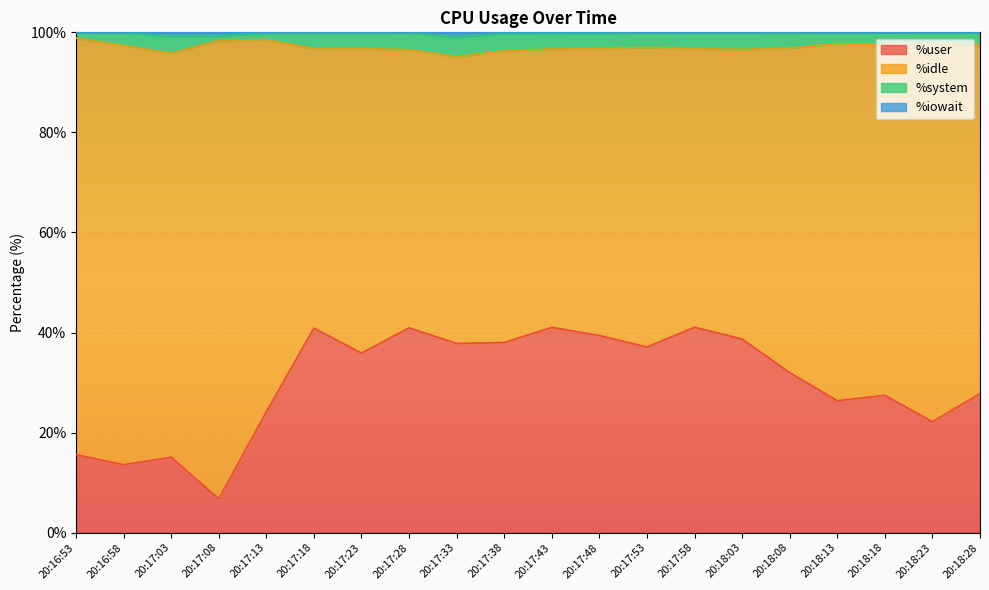

Is it true that %user equals 16.3 at 20:17:43?

False